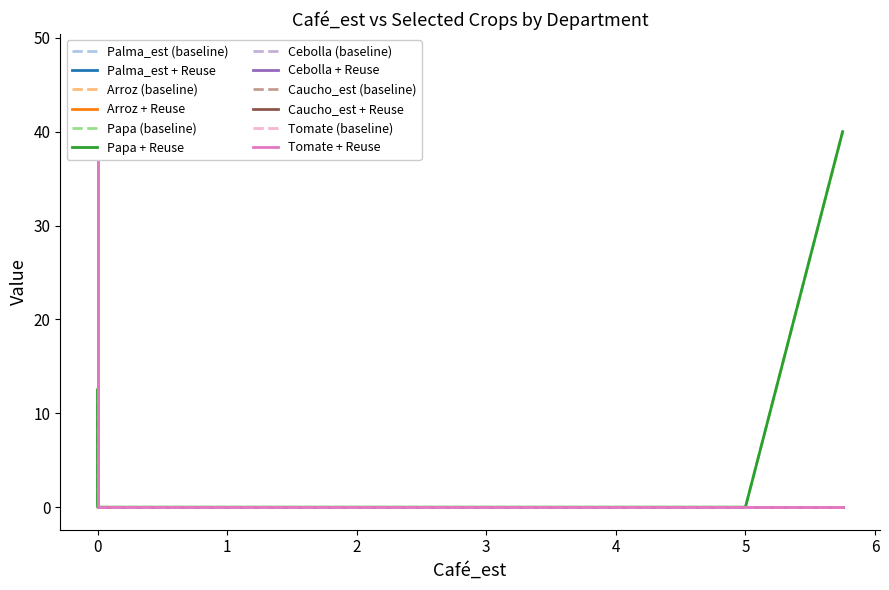

After their last crossing, which series has the higher values: Palma_est or Tomate?

Tomate